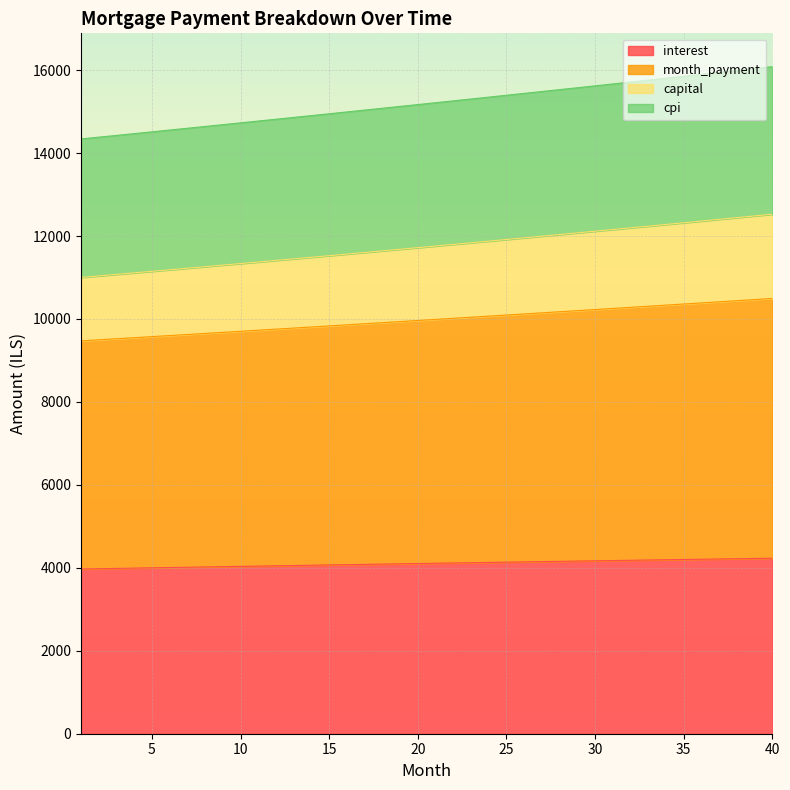

What are all the series names shown in the legend?

interest, month_payment, capital, cpi